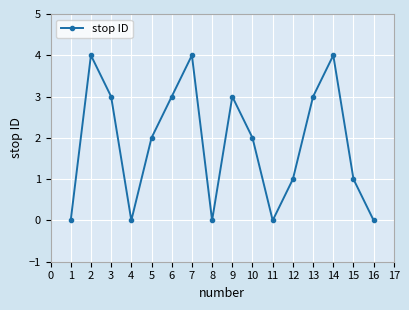

What is the change in value from 3 to 12?

-2